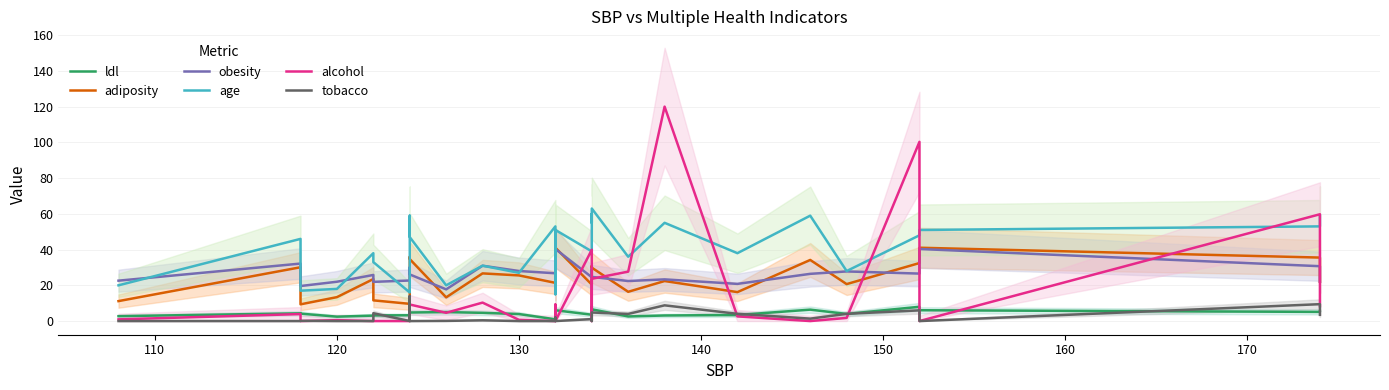

After their last crossing, which series has the higher values: obesity or age?

age